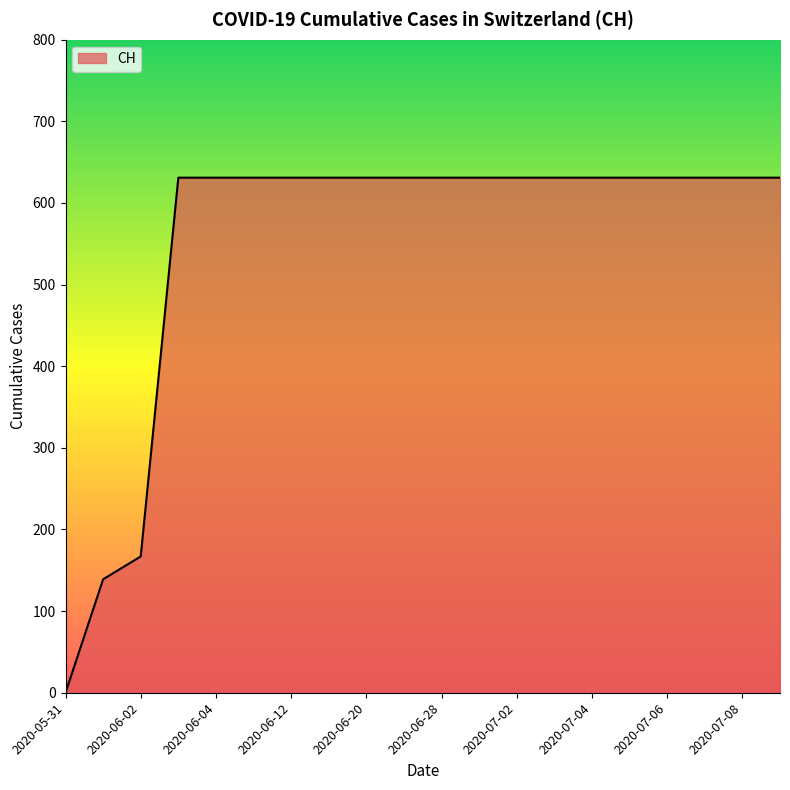

What is the maximum value shown in the chart?

631